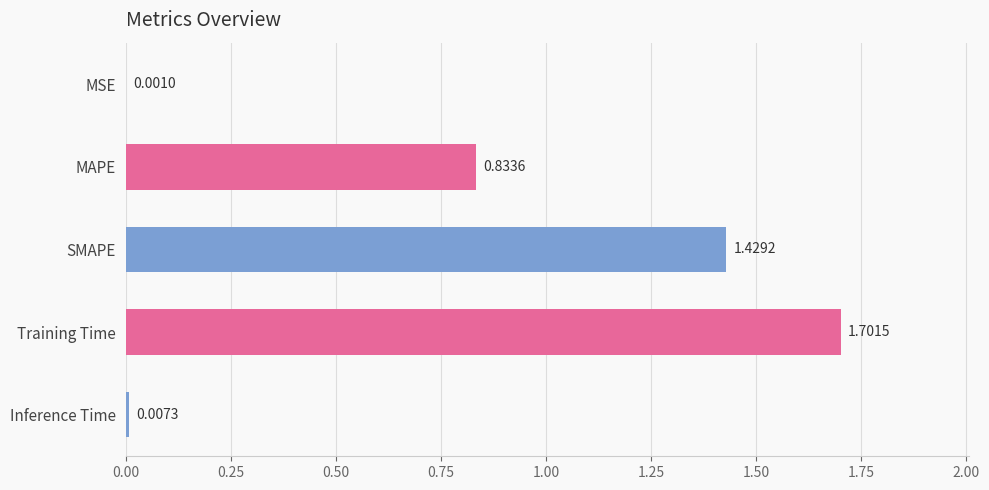

Where is the data nearest to the value 0?

MSE